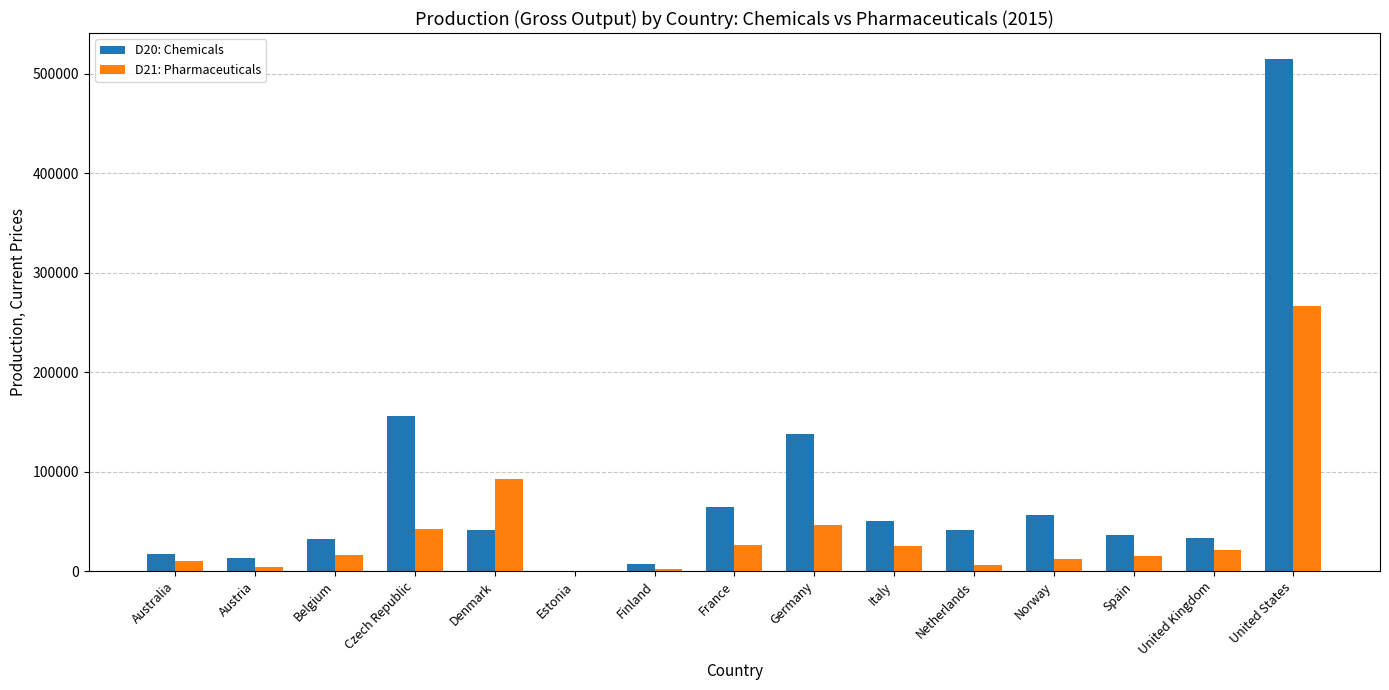

Which series has the largest range (max minus min)?

D20: Chemicals